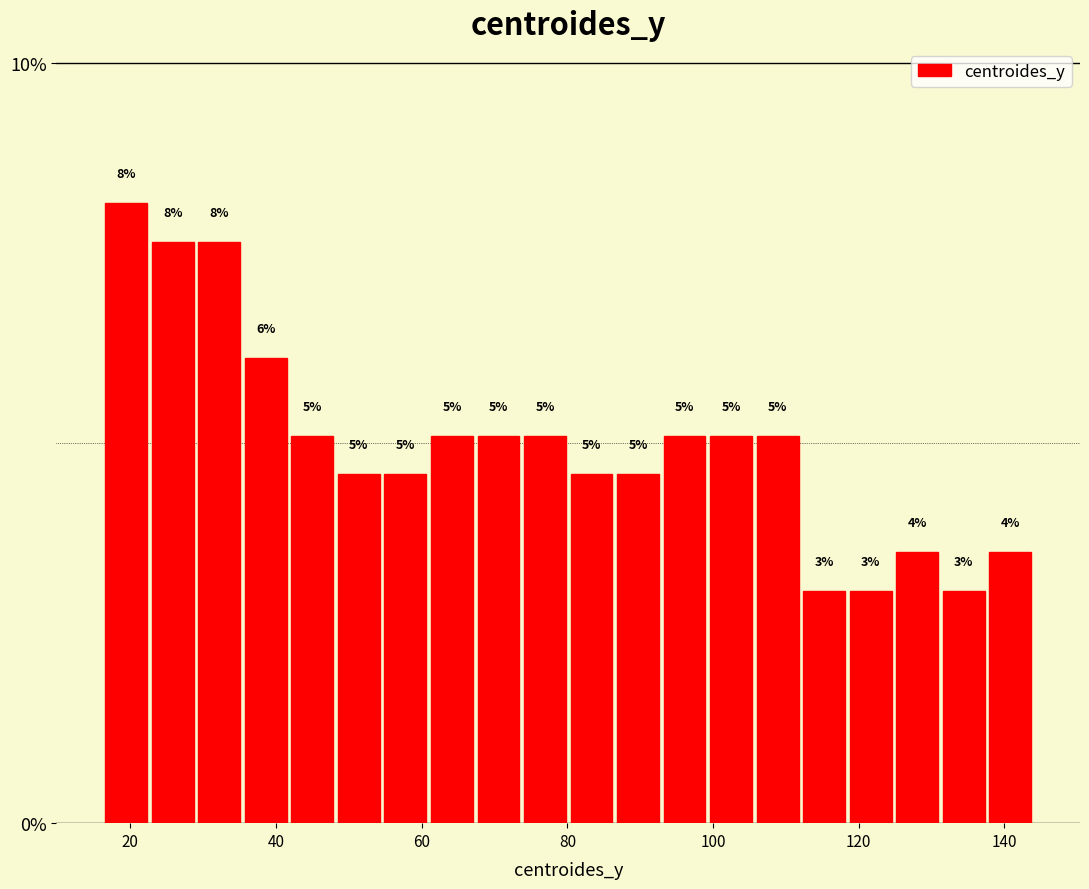

Read against the x-axis, roughly where is the centre of the tallest bar?

20